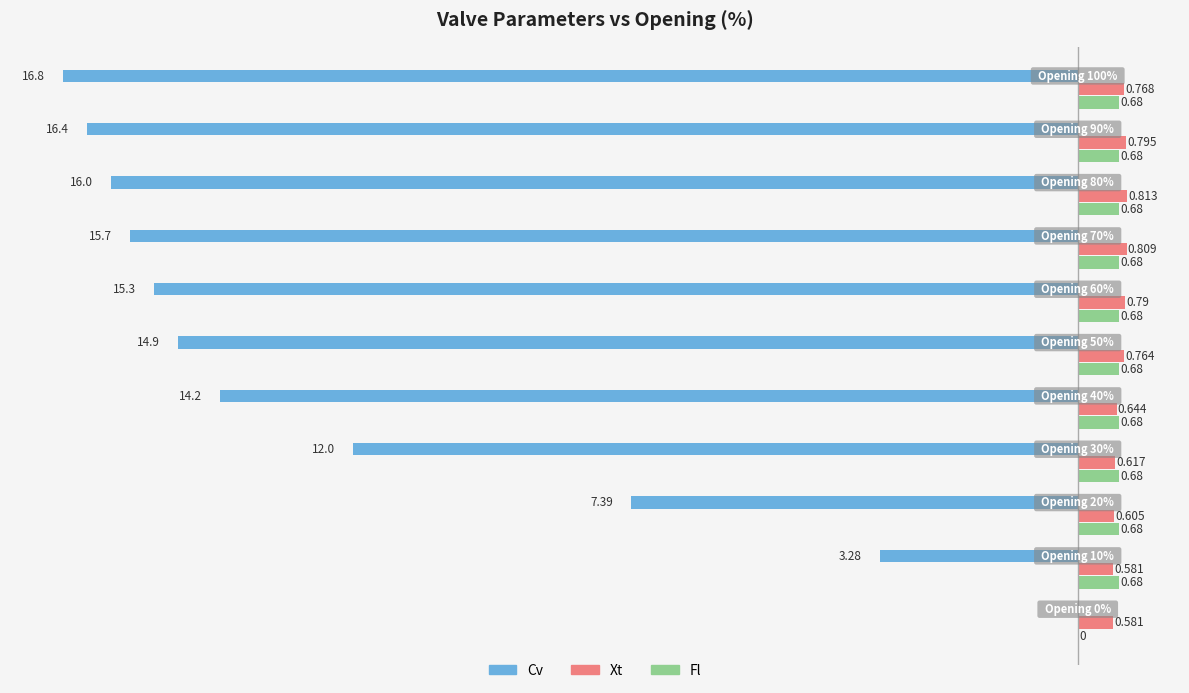

Which series has the largest total across all categories?

Xt